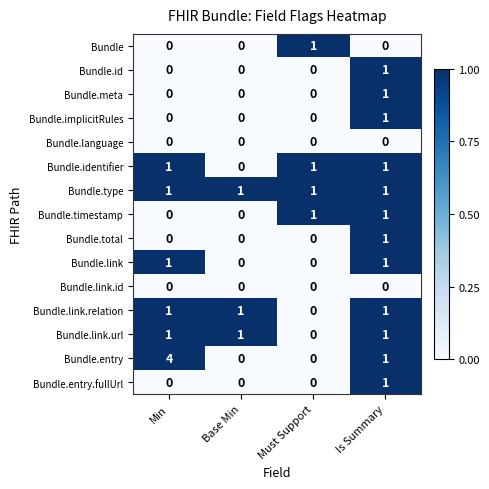

Which series has the largest total across all categories?

Bundle.entry